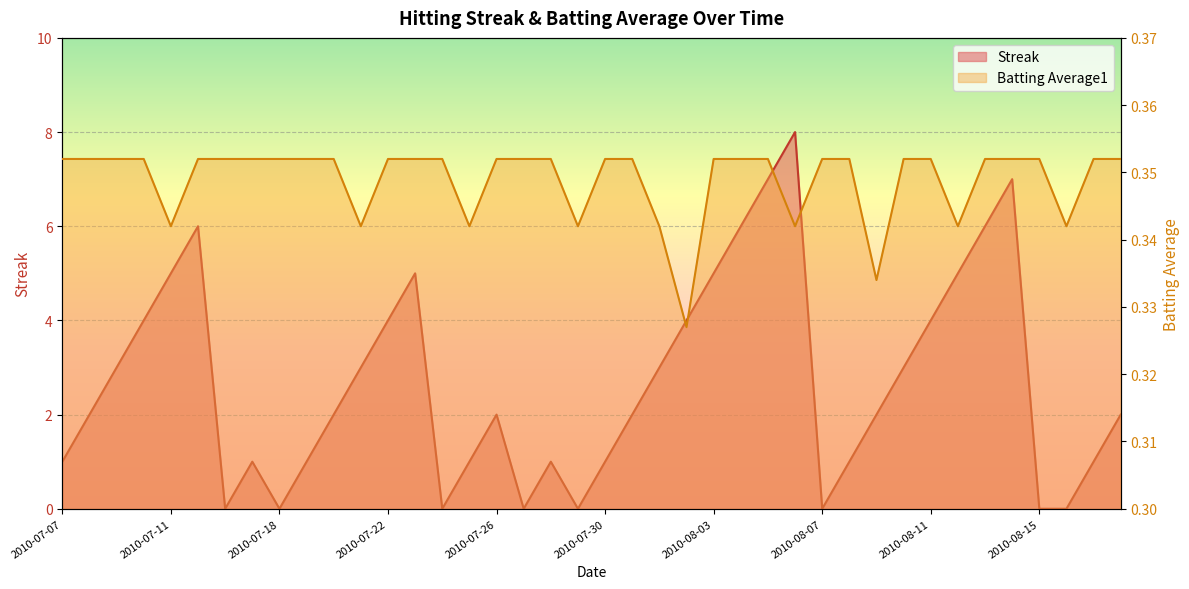

Reading left to right, what are all the values shown in this chart?

Streak: 2010-07-07=1.0	2010-07-08=2.0	2010-07-09=3.0	2010-07-10=4.0	2010-07-11=5.0	2010-07-15=6.0	2010-07-16=0.0	2010-07-17=1.0	2010-07-18=0.0	2010-07-19=1.0	2010-07-20=2.0	2010-07-21=3.0	2010-07-22=4.0	2010-07-23=5.0	2010-07-24=0.0	2010-07-25=1.0	2010-07-26=2.0	2010-07-27=0.0	2010-07-28=1.0	2010-07-29=0.0	2010-07-30=1.0	2010-07-31=2.0	2010-08-01=3.0	2010-08-02=4.0	2010-08-03=5.0	2010-08-04=6.0	2010-08-05=7.0	2010-08-06=8.0	2010-08-07=0.0	2010-08-08=1.0	2010-08-09=2.0	2010-08-10=3.0	2010-08-11=4.0	2010-08-12=5.0	2010-08-13=6.0	2010-08-14=7.0	2010-08-15=0.0	2010-08-16=0.0	2010-08-17=1.0	2010-08-18=2.0
Batting Average1: 2010-07-07=0.4	2010-07-08=0.4	2010-07-09=0.4	2010-07-10=0.4	2010-07-11=0.3	2010-07-15=0.4	2010-07-16=0.4	2010-07-17=0.4	2010-07-18=0.4	2010-07-19=0.4	2010-07-20=0.4	2010-07-21=0.3	2010-07-22=0.4	2010-07-23=0.4	2010-07-24=0.4	2010-07-25=0.3	2010-07-26=0.4	2010-07-27=0.4	2010-07-28=0.4	2010-07-29=0.3	2010-07-30=0.4	2010-07-31=0.4	2010-08-01=0.3	2010-08-02=0.3	2010-08-03=0.4	2010-08-04=0.4	2010-08-05=0.4	2010-08-06=0.3	2010-08-07=0.4	2010-08-08=0.4	2010-08-09=0.3	2010-08-10=0.4	2010-08-11=0.4	2010-08-12=0.3	2010-08-13=0.4	2010-08-14=0.4	2010-08-15=0.4	2010-08-16=0.3	2010-08-17=0.4	2010-08-18=0.4